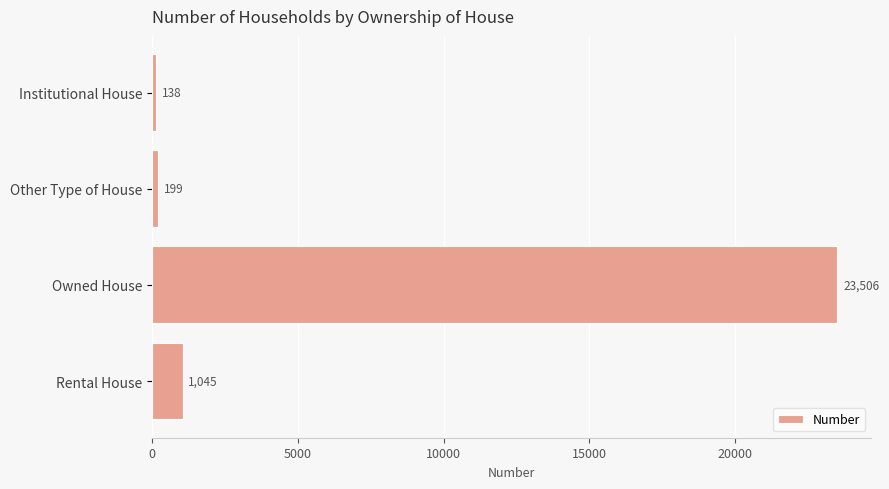

At which label is the value closest to 11822?

Rental House